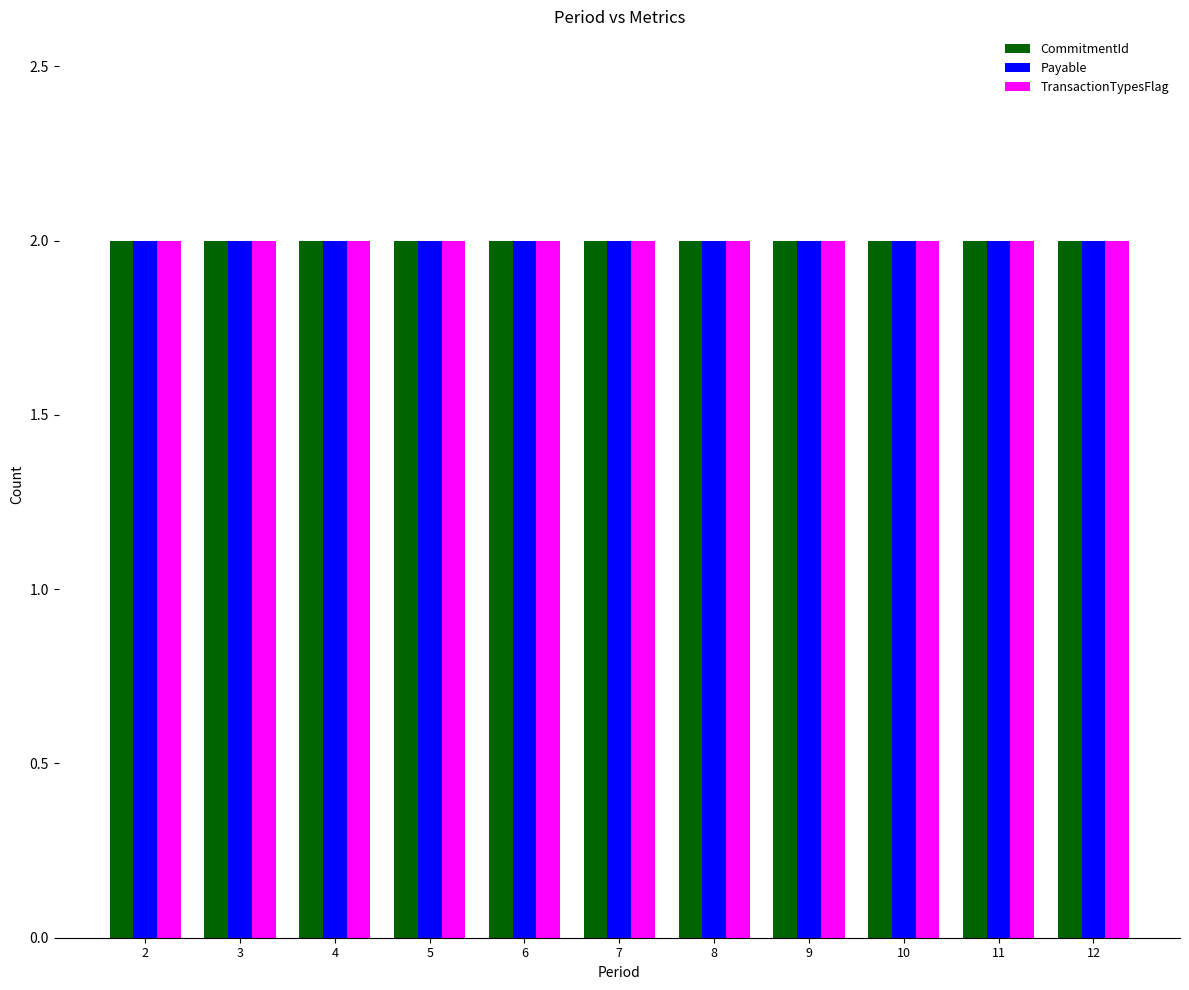

Rank the categories by CommitmentId value from highest to lowest.

2, 3, 4, 5, 6, 7, 8, 9, 10, 11, 12